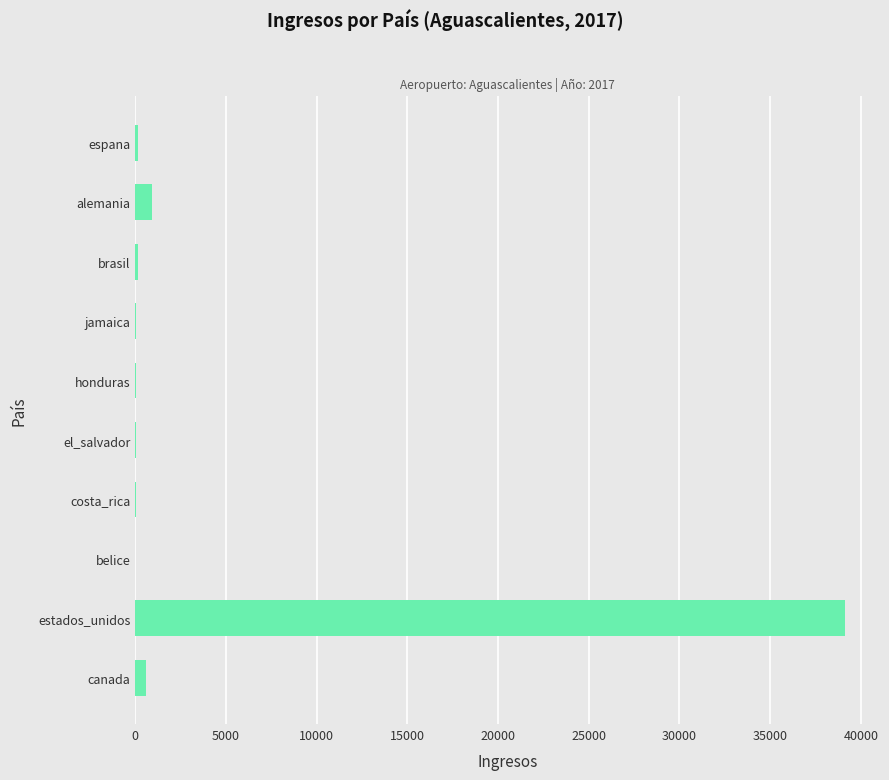

Is it true that the value at estados_unidos is 39103?

True